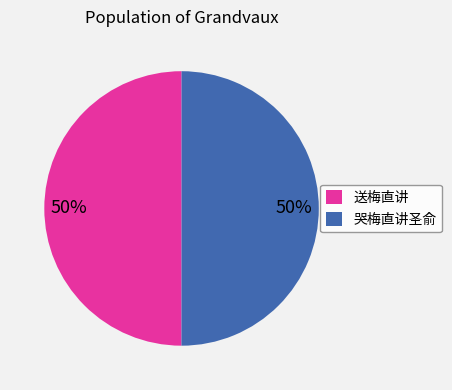

The 哭梅直讲圣俞 slice represents 59% of the pie. True or false?

False